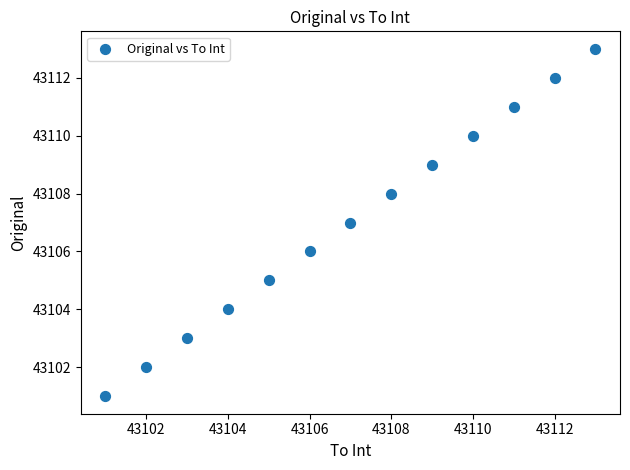

What is the range of Y values (max minus min)?

12